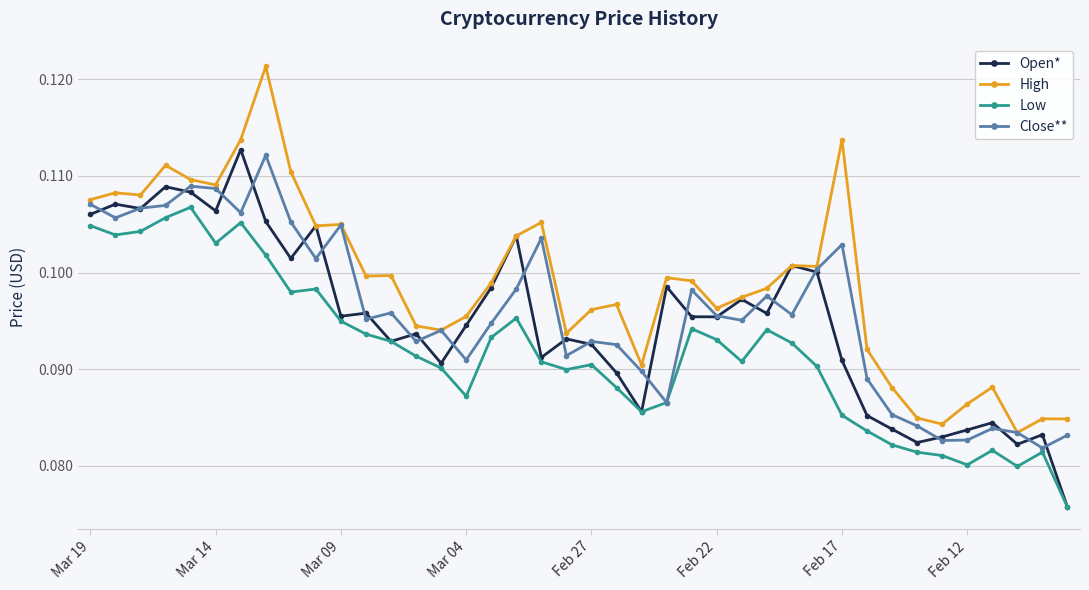

Which series has the largest range (max minus min)?

High